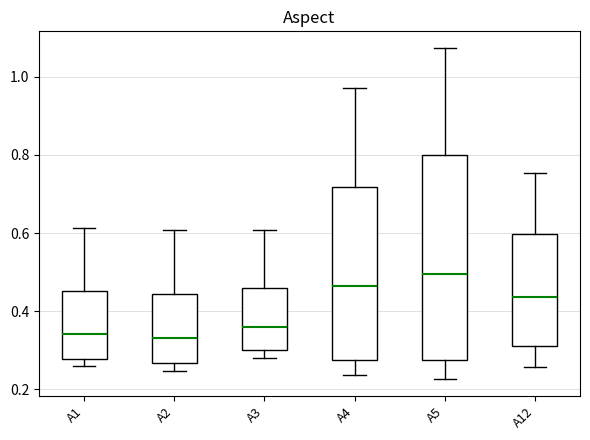

Reading left to right, transcribe this box plot: for each box, give where its median line is, the range the box spans, and where its two whiskers end, as read against the y-axis. The values are not printed on the chart, so give them approximately, as read against the axis.

A1: median 0.34, box 0.28 to 0.46, whiskers 0.26 to 0.62
A2: median 0.34, box 0.26 to 0.44, whiskers 0.24 to 0.60
A3: median 0.36, box 0.30 to 0.46, whiskers 0.28 to 0.60
A4: median 0.46, box 0.28 to 0.72, whiskers 0.24 to 0.98
A5: median 0.50, box 0.28 to 0.80, whiskers 0.22 to 1.08
A12: median 0.44, box 0.32 to 0.60, whiskers 0.26 to 0.76